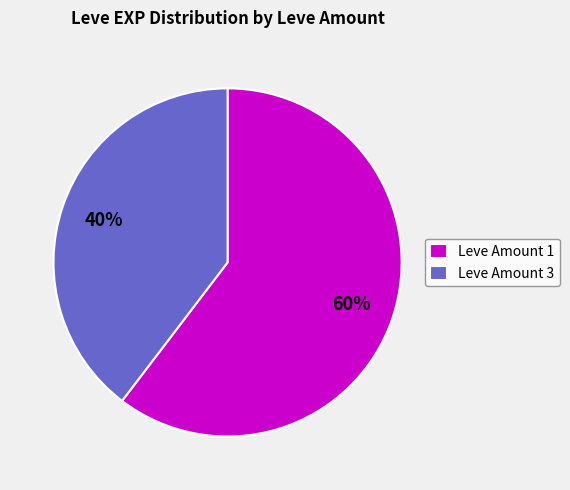

Rank the categories by value from highest to lowest.

Leve Amount 1, Leve Amount 3